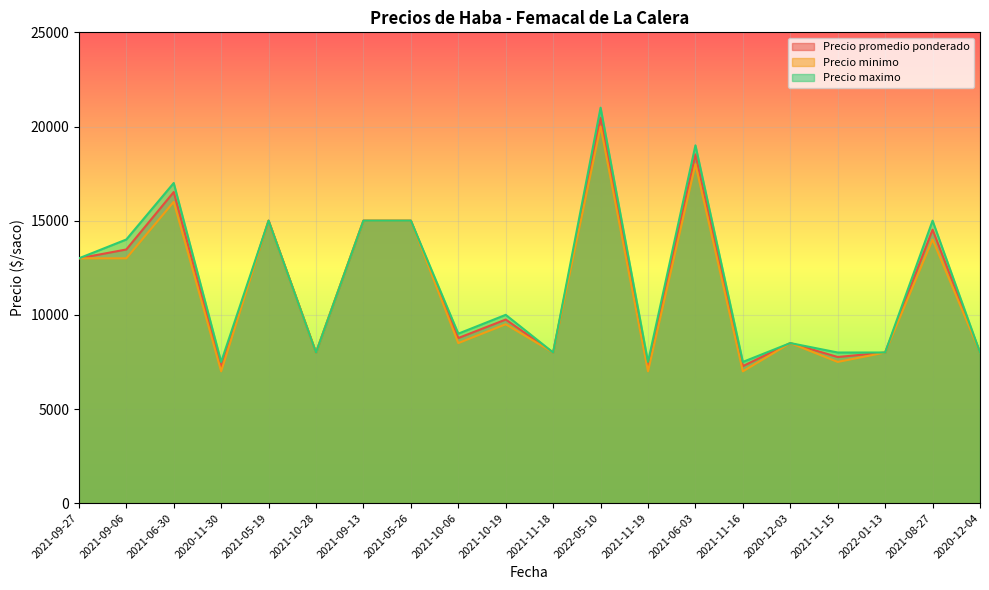

What are all the series names shown in the legend?

Precio promedio ponderado line, Precio minimo line, Precio maximo line